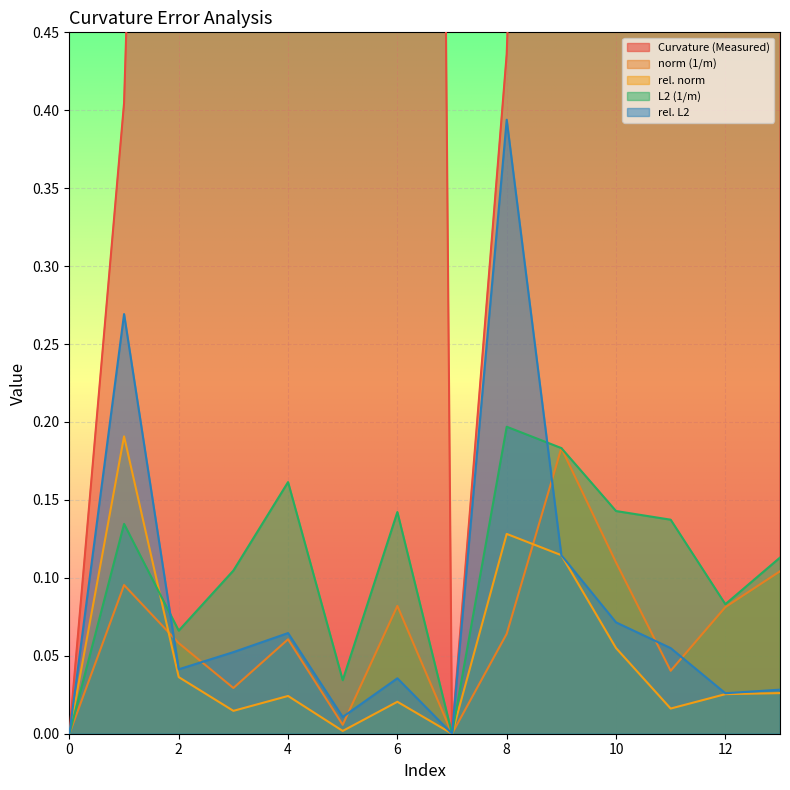

Reading left to right, list all the values displayed in this chart.

Curvature (Measured): 0=0.0	1=0.4	2=1.5	3=2.0	4=2.4	5=3.2	6=4.1	7=0.0	8=0.4	9=1.4	10=1.9	11=2.5	12=3.3	13=4.1
norm (1/m): 0=0.0	1=0.1	2=0.1	3=0.0	4=0.1	5=0.0	6=0.1	7=0.0	8=0.1	9=0.2	10=0.1	11=0.0	12=0.1	13=0.1
rel. norm: 0=0.0	1=0.2	2=0.0	3=0.0	4=0.0	5=0.0	6=0.0	7=0.0	8=0.1	9=0.1	10=0.1	11=0.0	12=0.0	13=0.0
L2 (1/m): 0=0.0	1=0.1	2=0.1	3=0.1	4=0.2	5=0.0	6=0.1	7=0.0	8=0.2	9=0.2	10=0.1	11=0.1	12=0.1	13=0.1
rel. L2: 0=0.0	1=0.3	2=0.0	3=0.1	4=0.1	5=0.0	6=0.0	7=0.0	8=0.4	9=0.1	10=0.1	11=0.1	12=0.0	13=0.0